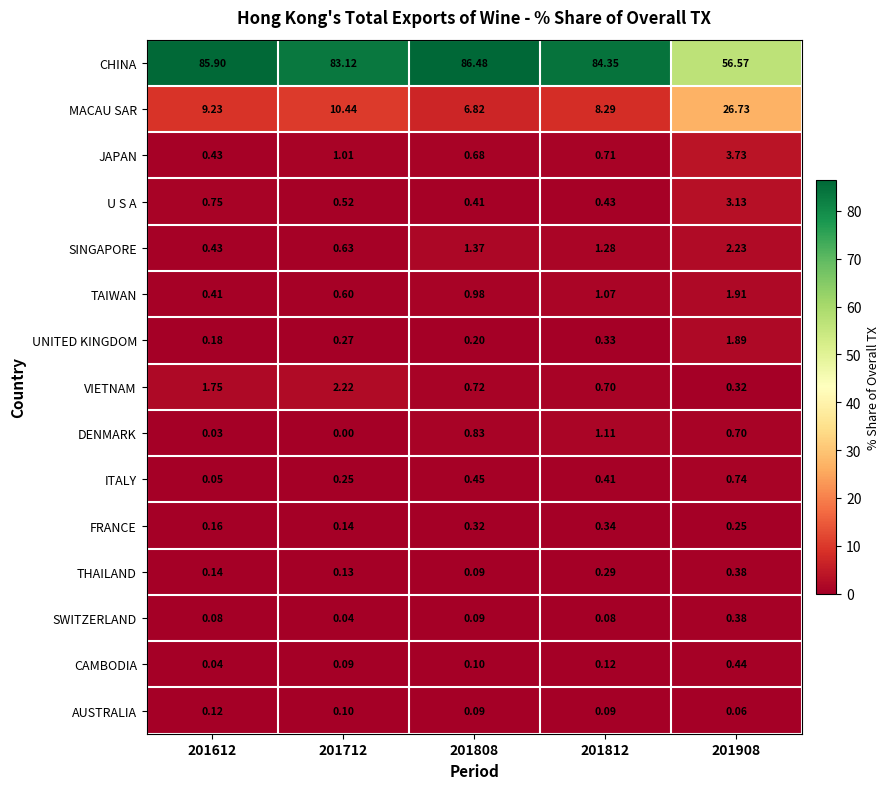

Is the value of U S A at 201808 greater than the value of DENMARK at 201812?

No